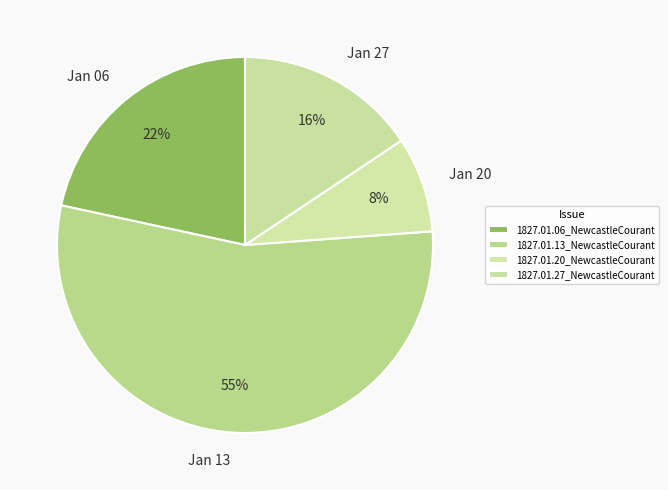

What percentage is NOT represented by 1827.01.06_NewcastleCourant?

78.4%